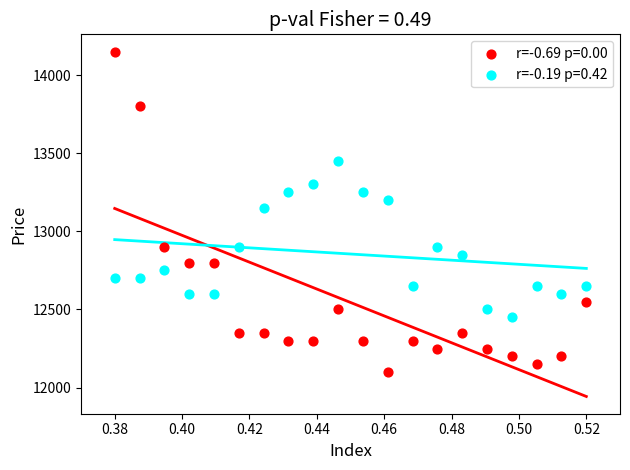

Which series contains the lowest Y value?

r=-0.69 p=0.00